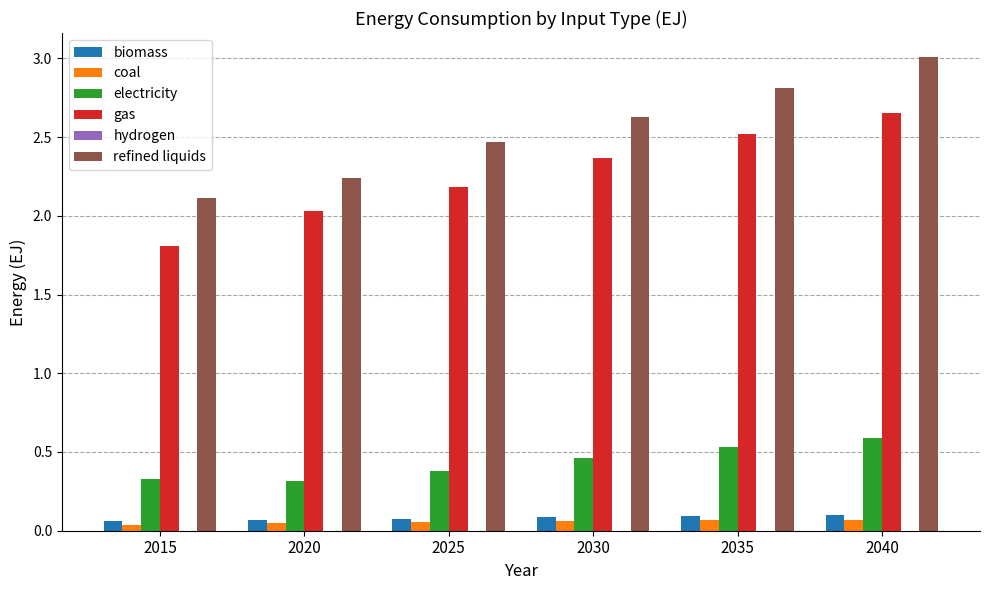

How many data points does each series have?

6